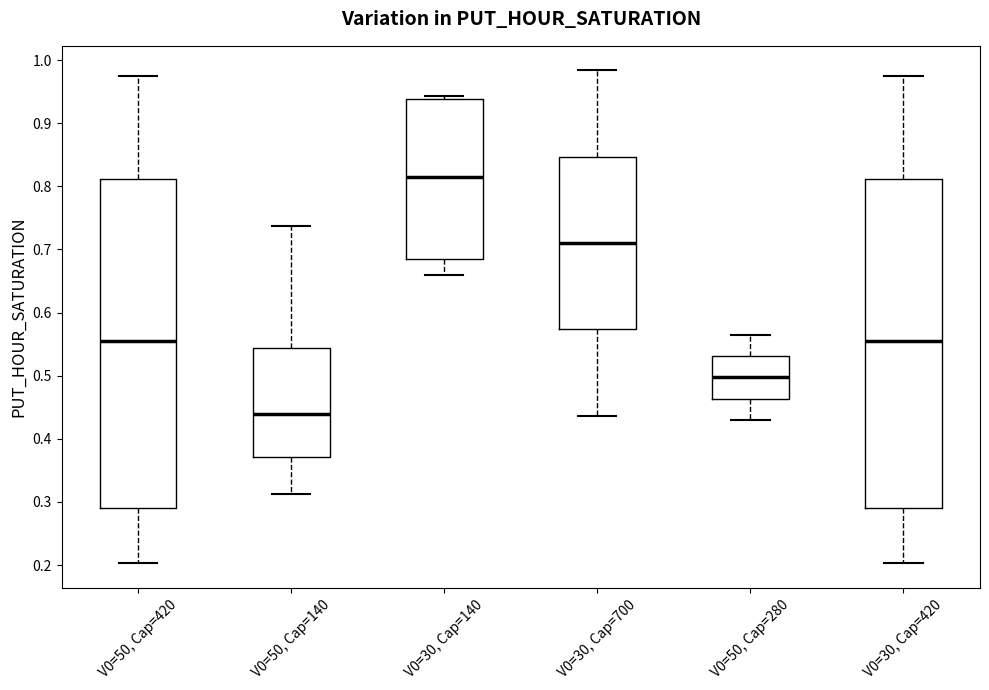

Where is the upper edge of the box for V0=30, Cap=420 on the y-axis? The values are not printed on the chart, so give them approximately, as read against the axis.

0.81